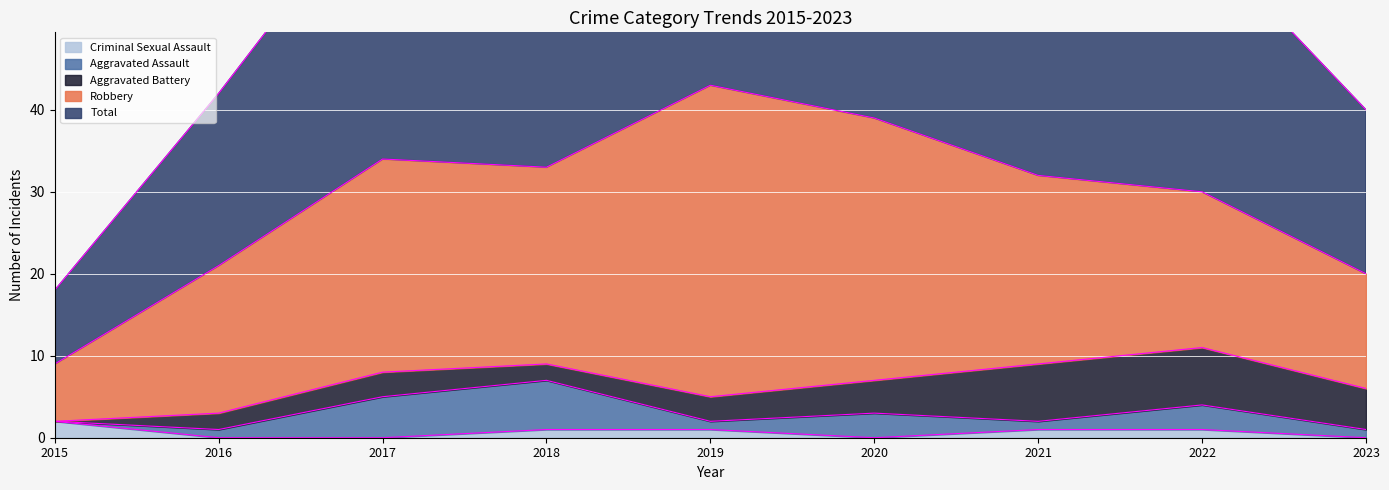

What is the difference between the maximum and minimum values in the Robbery series?

31